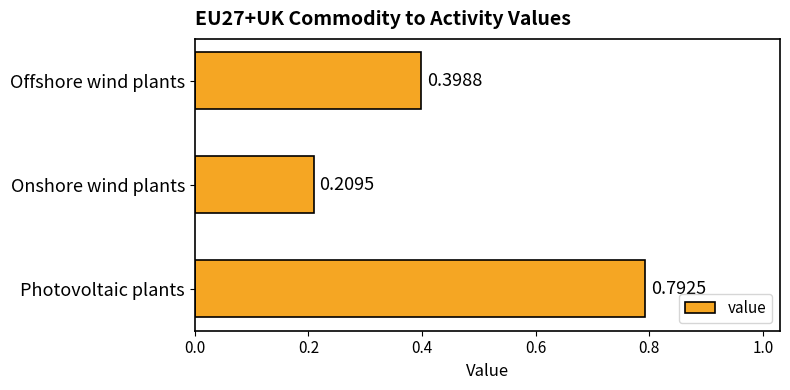

Are the bars horizontal?

Yes